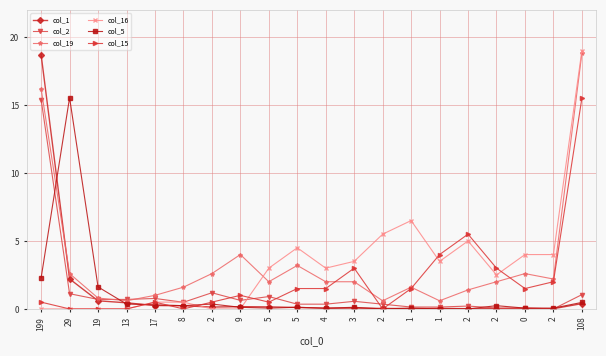

Which series has the widest spread of values?

col_16